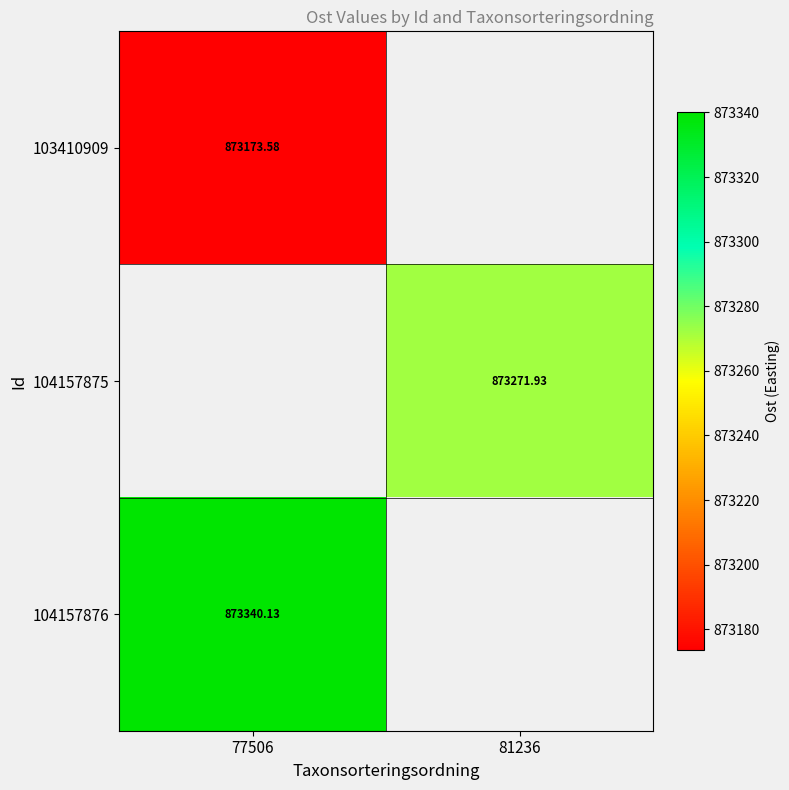

Which category has the lowest value across all series?

77506